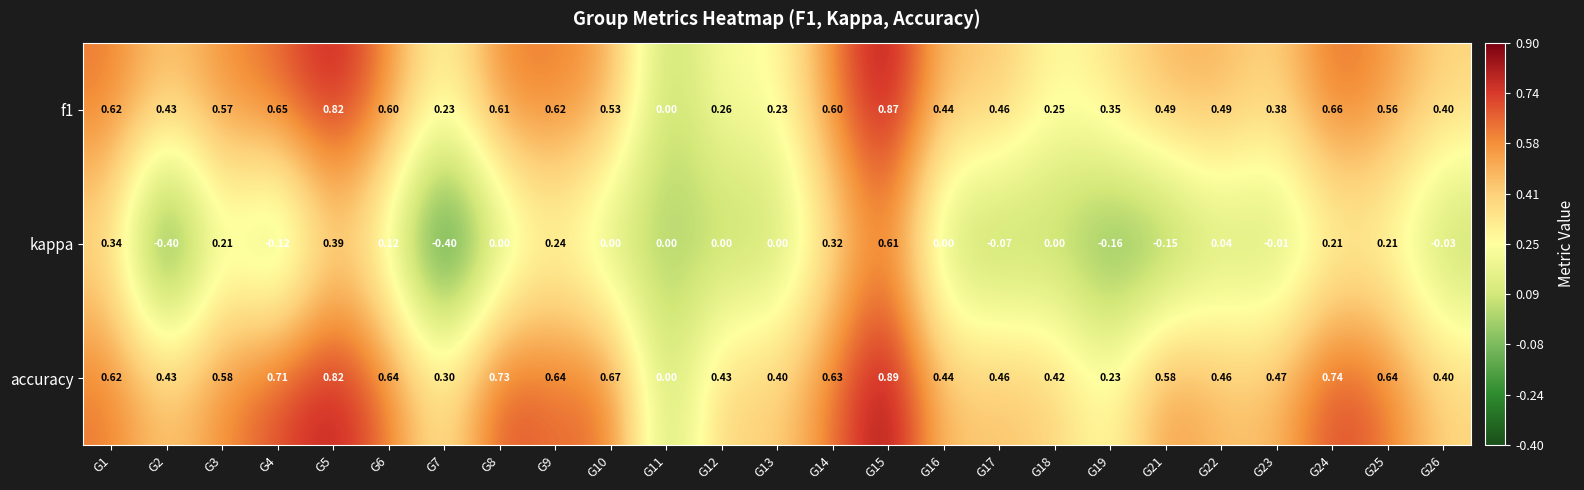

Which series changed the most between G6 and G14?

kappa